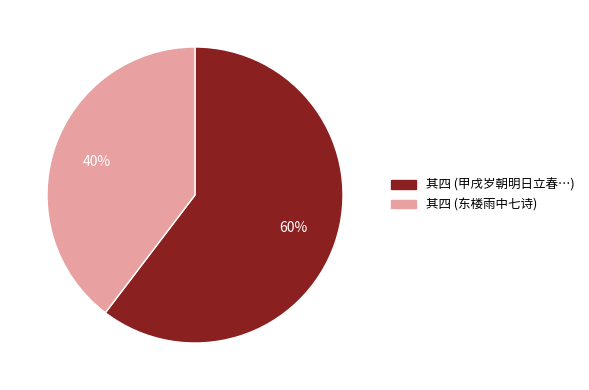

Does any single category account for the majority?

Yes